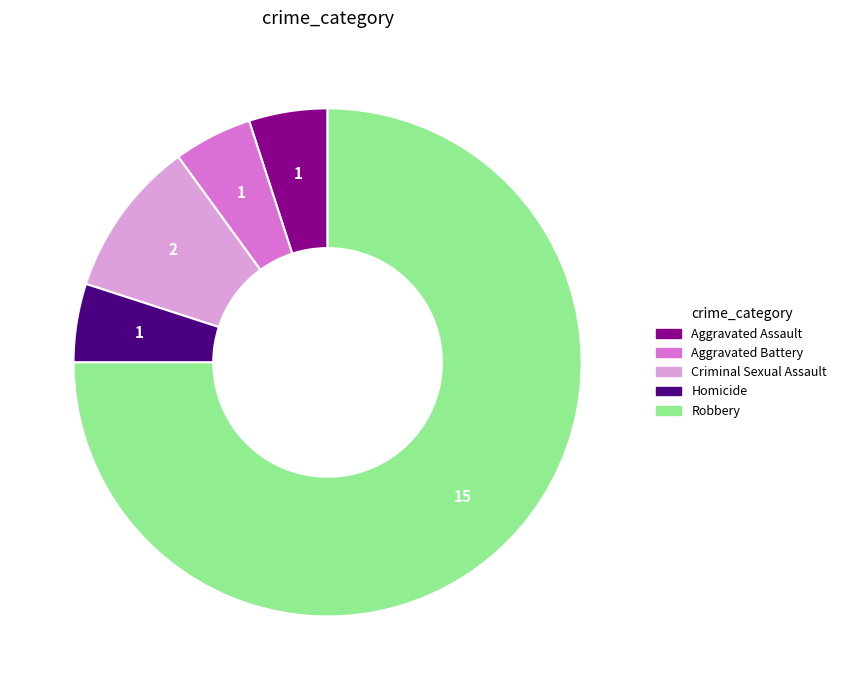

Is it true that Aggravated Battery is 5% of the pie?

True